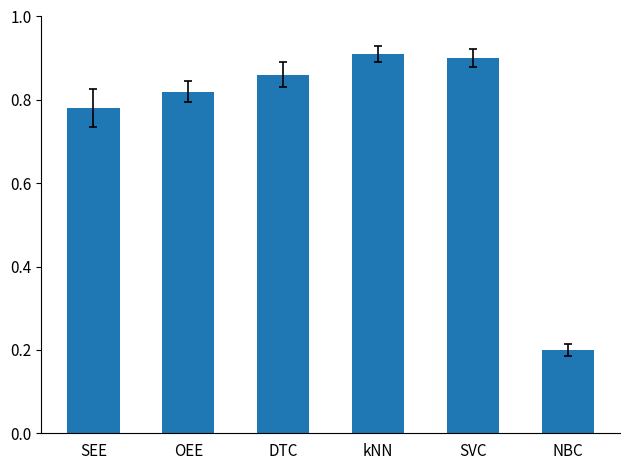

Count the values in the range 0 to 1.

6